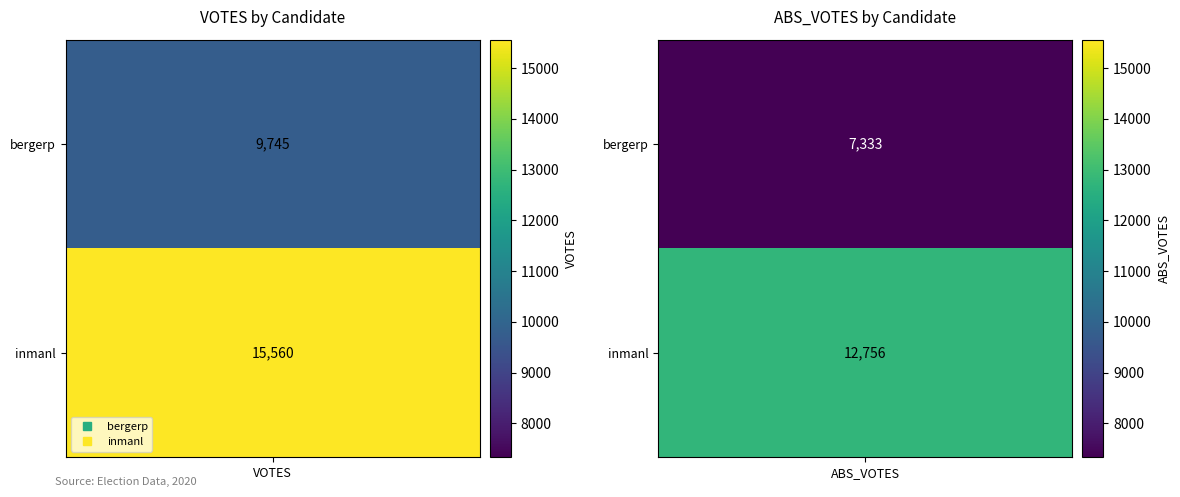

At which category is the sum across all series the highest?

VOTES